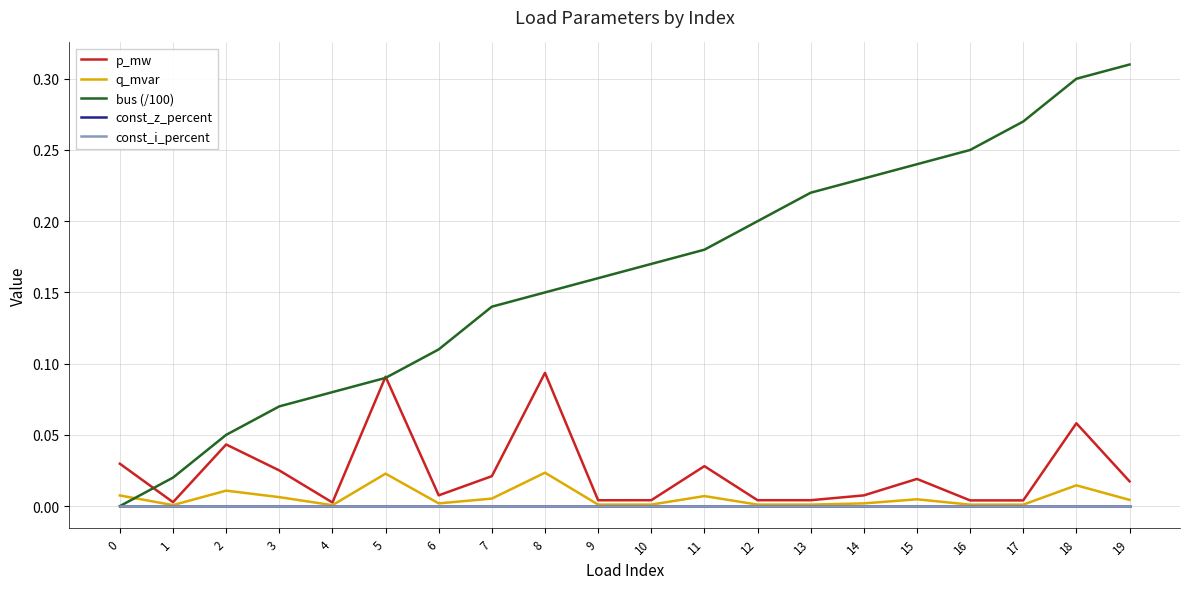

Reading right to left, transcribe all the data shown in this chart.

p_mw: 19=0.0	18=0.1	17=0.0	16=0.0	15=0.0	14=0.0	13=0.0	12=0.0	11=0.0	10=0.0	9=0.0	8=0.1	7=0.0	6=0.0	5=0.1	4=0.0	3=0.0	2=0.0	1=0.0	0=0.0
q_mvar: 19=0.0	18=0.0	17=0.0	16=0.0	15=0.0	14=0.0	13=0.0	12=0.0	11=0.0	10=0.0	9=0.0	8=0.0	7=0.0	6=0.0	5=0.0	4=0.0	3=0.0	2=0.0	1=0.0	0=0.0
bus (/100): 19=0.3	18=0.3	17=0.3	16=0.2	15=0.2	14=0.2	13=0.2	12=0.2	11=0.2	10=0.2	9=0.2	8=0.1	7=0.1	6=0.1	5=0.1	4=0.1	3=0.1	2=0.1	1=0.0	0=0.0
const_z_percent: 19=0.0	18=0.0	17=0.0	16=0.0	15=0.0	14=0.0	13=0.0	12=0.0	11=0.0	10=0.0	9=0.0	8=0.0	7=0.0	6=0.0	5=0.0	4=0.0	3=0.0	2=0.0	1=0.0	0=0.0
const_i_percent: 19=0.0	18=0.0	17=0.0	16=0.0	15=0.0	14=0.0	13=0.0	12=0.0	11=0.0	10=0.0	9=0.0	8=0.0	7=0.0	6=0.0	5=0.0	4=0.0	3=0.0	2=0.0	1=0.0	0=0.0